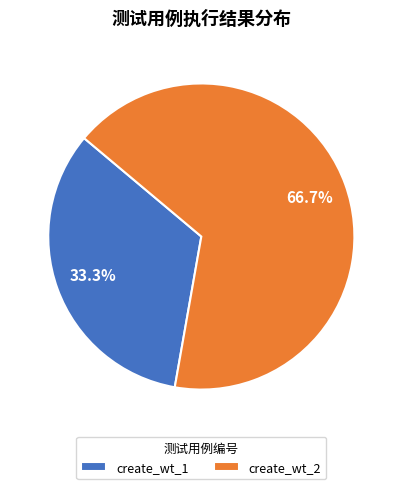

Combined, do create_wt_1 and create_wt_2 account for over 50%?

Yes